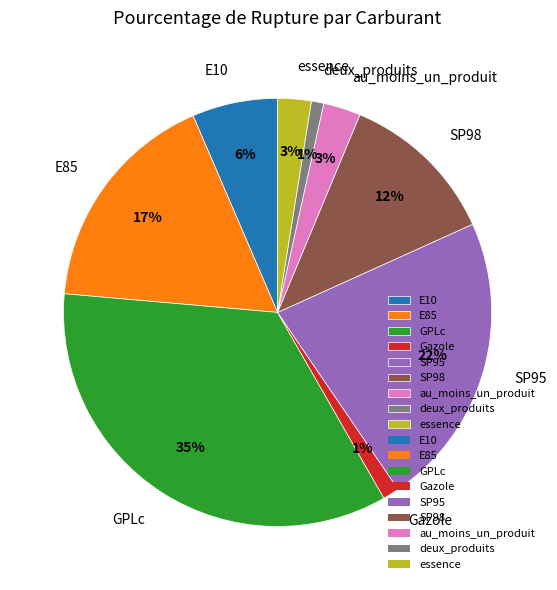

Is GPLc the majority of the pie?

No